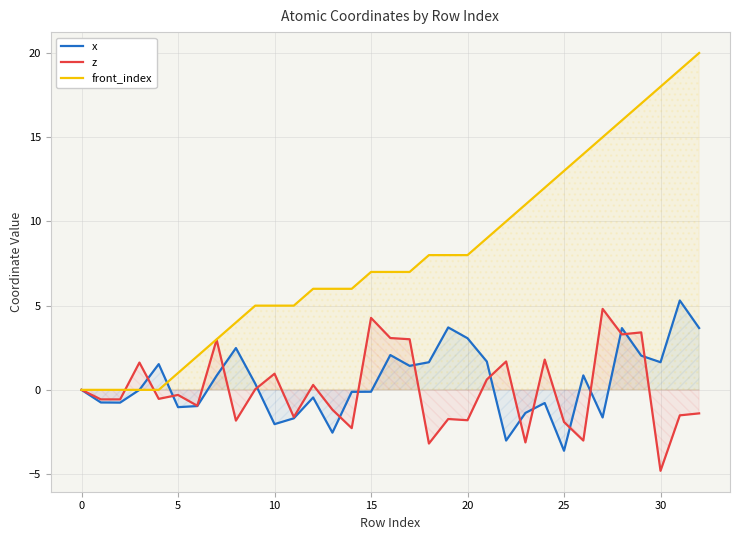

The z series shows 0.2 at 21. True or false?

False